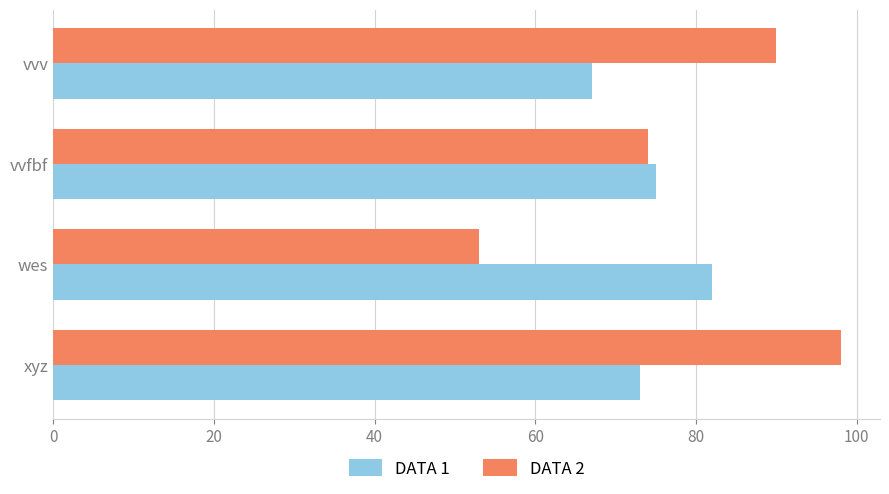

How many DATA 2 values are between 74 and 98?

3